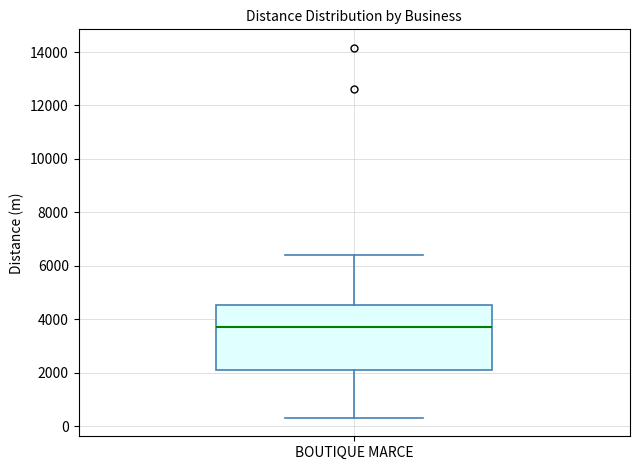

Where does the median line of the box for BOUTIQUE MARCE sit on the y-axis? The values are not printed on the chart, so give them approximately, as read against the axis.

3800